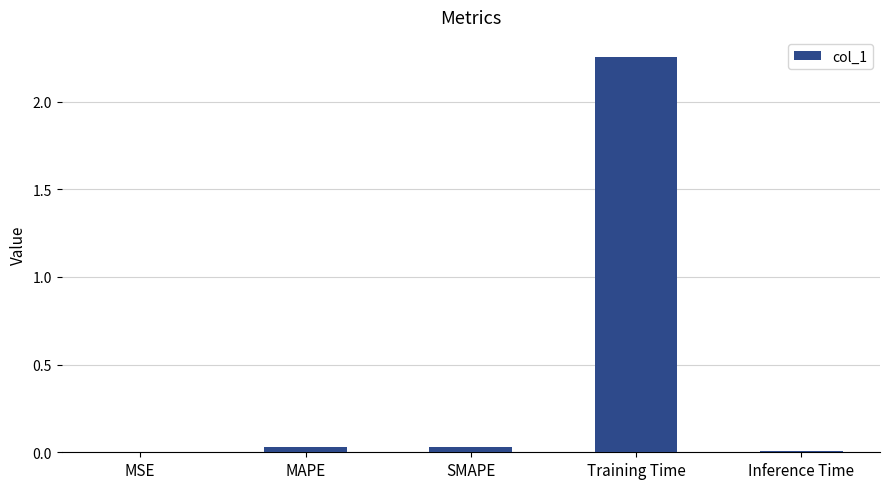

The value at MSE is 0.0. True or false?

True